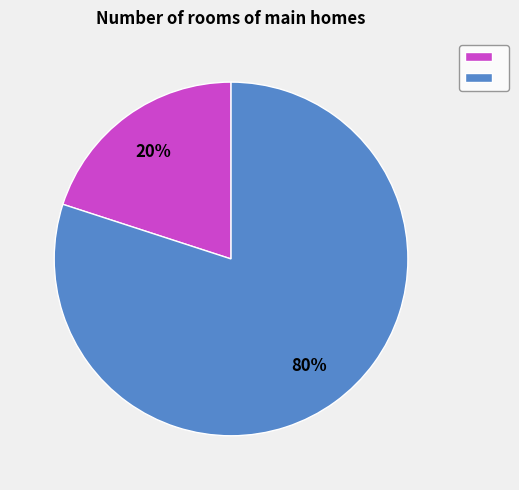

How many segments does this pie chart have?

2